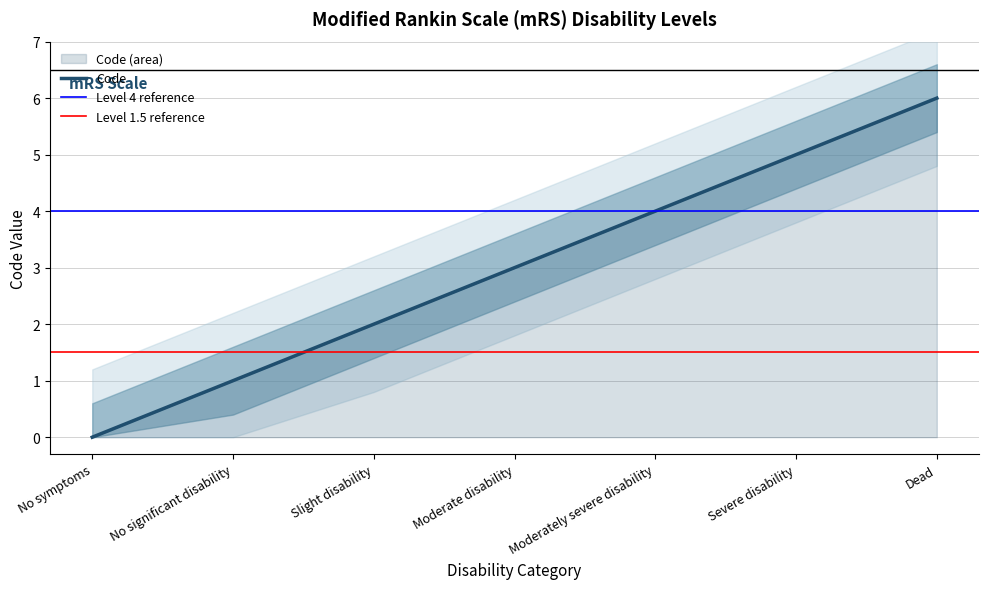

Rank the categories by value from highest to lowest.

Dead, Severe disability, Moderately severe disability, Moderate disability, Slight disability, No significant disability, No symptoms